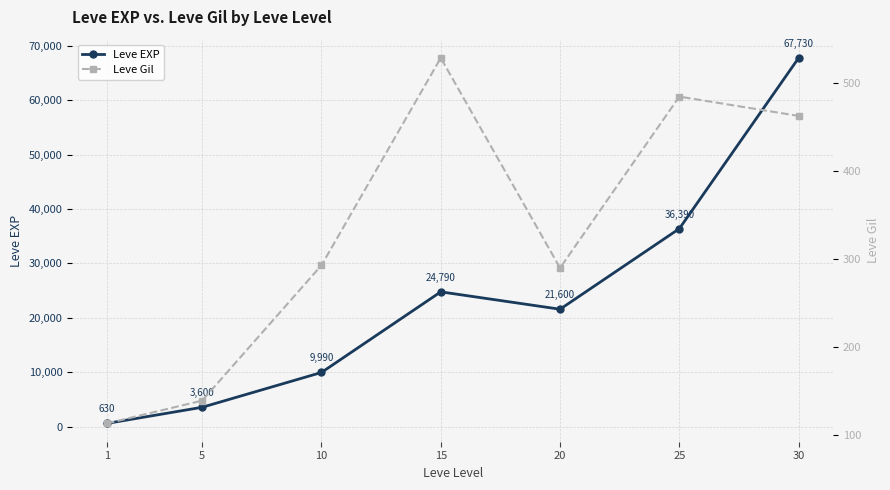

Which series has the largest range (max minus min)?

Leve EXP